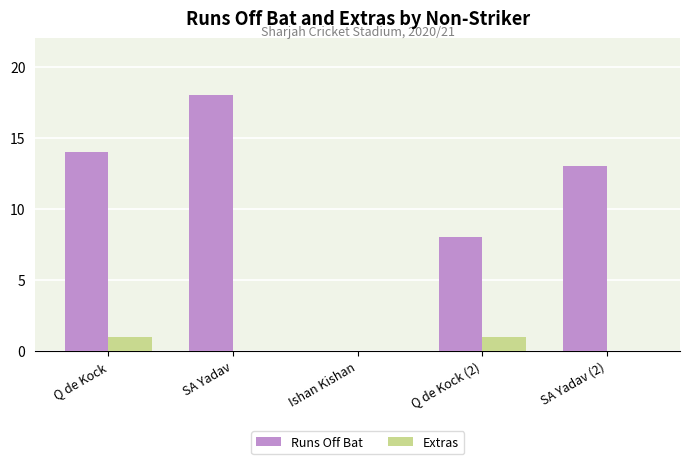

Does the chart contain stacked bars?

No